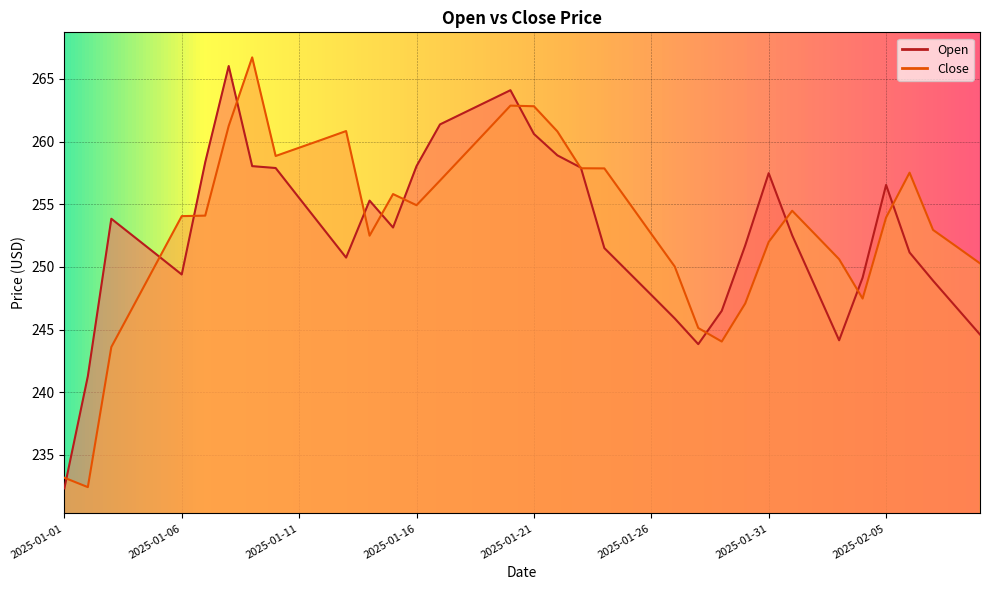

List the labels in order of Close value, smallest first.

2025-01-02, 2025-01-01, 2025-01-03, 2025-01-29, 2025-01-28, 2025-01-04, 2025-01-30, 2025-02-04, 2025-01-27, 2025-02-09, 2025-01-05, 2025-02-03, 2025-02-08, 2025-01-31, 2025-01-14, 2025-02-02, 2025-01-26, 2025-02-07, 2025-02-05, 2025-01-06, 2025-01-07, 2025-02-01, 2025-01-16, 2025-01-25, 2025-01-15, 2025-01-17, 2025-02-06, 2025-01-24, 2025-01-23, 2025-01-10, 2025-01-18, 2025-01-11, 2025-01-12, 2025-01-22, 2025-01-13, 2025-01-19, 2025-01-08, 2025-01-21, 2025-01-20, 2025-01-09